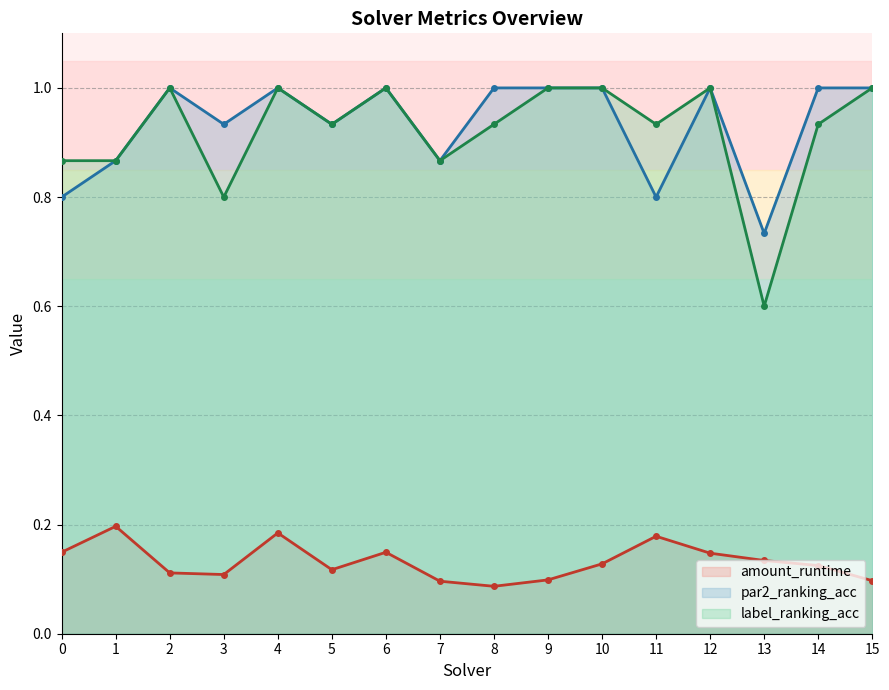

In label_ranking_acc, how many points are higher than both neighbors (excluding endpoints)?

4